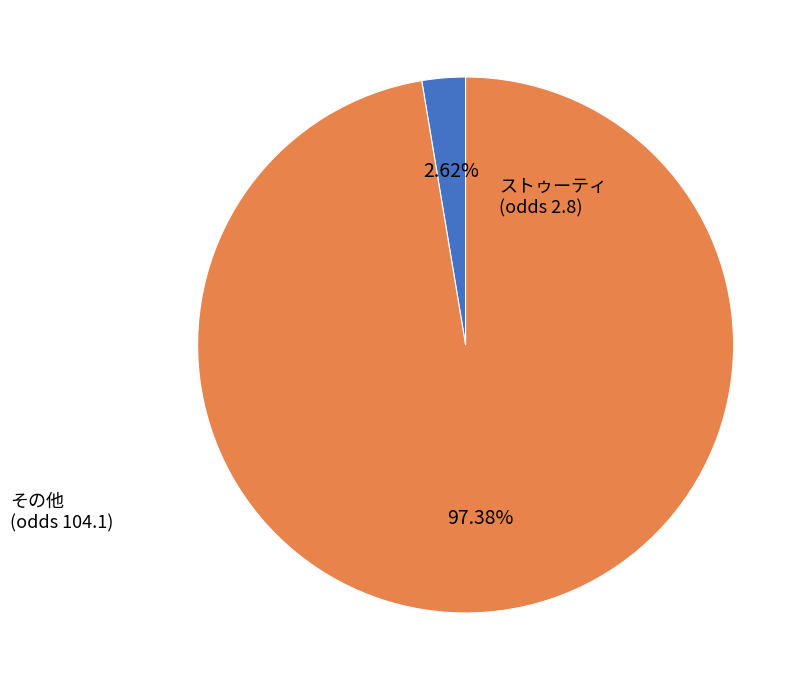

How many slices are in this pie chart?

2